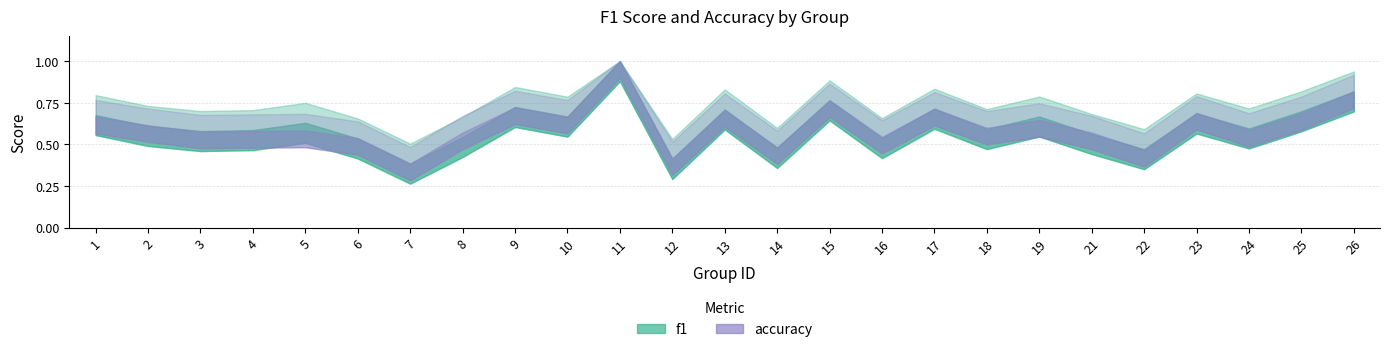

In f1, how many points are higher than both neighbors (excluding endpoints)?

8